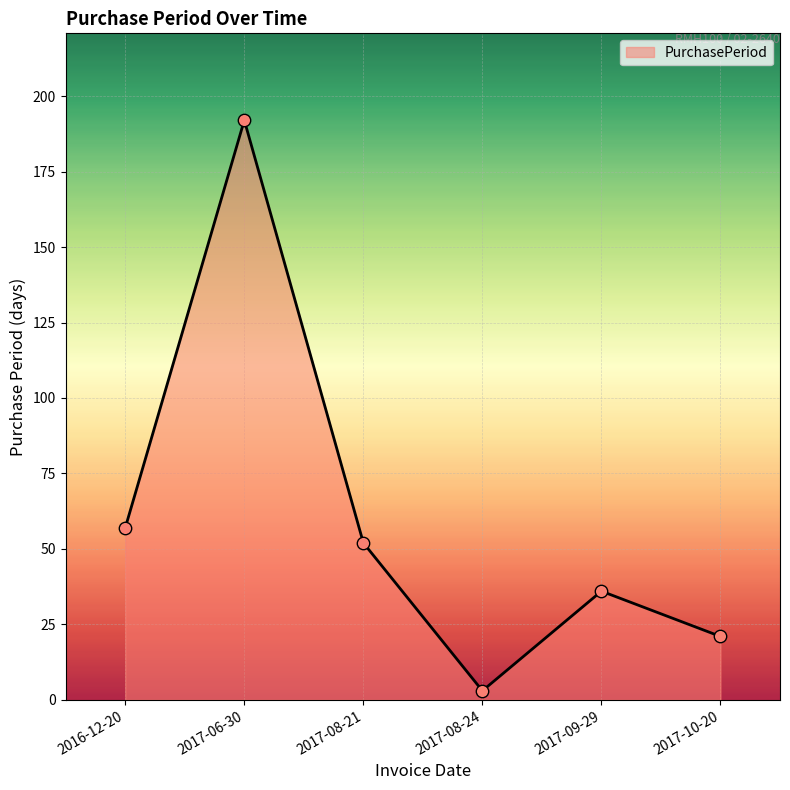

Approximately how many times larger is the value at 2017-08-21 compared to 2017-06-30?

0.3